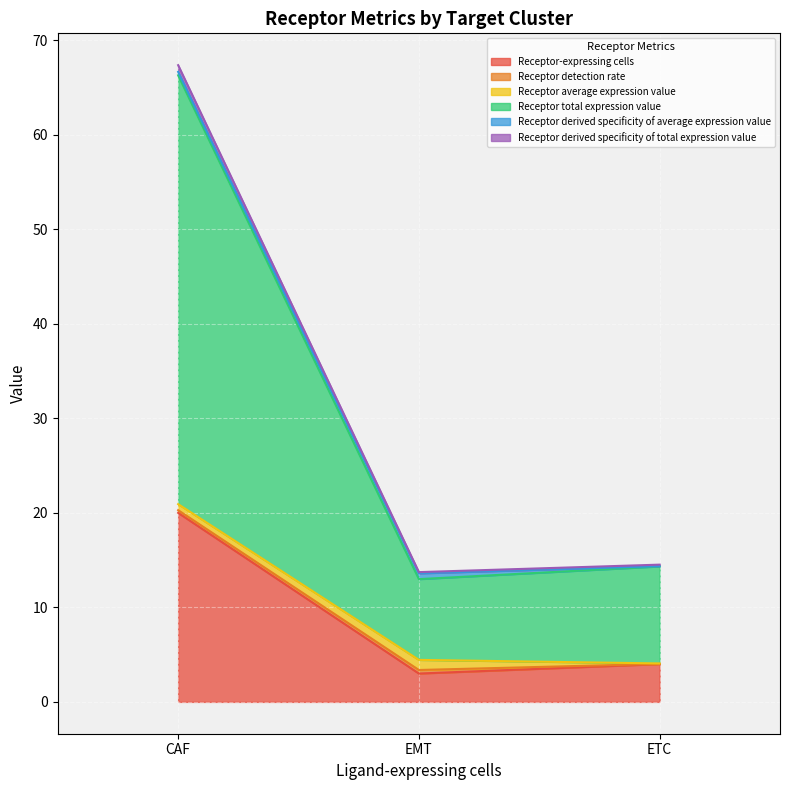

Is it true that Receptor-expressing cells equals 4.0 at ETC?

True